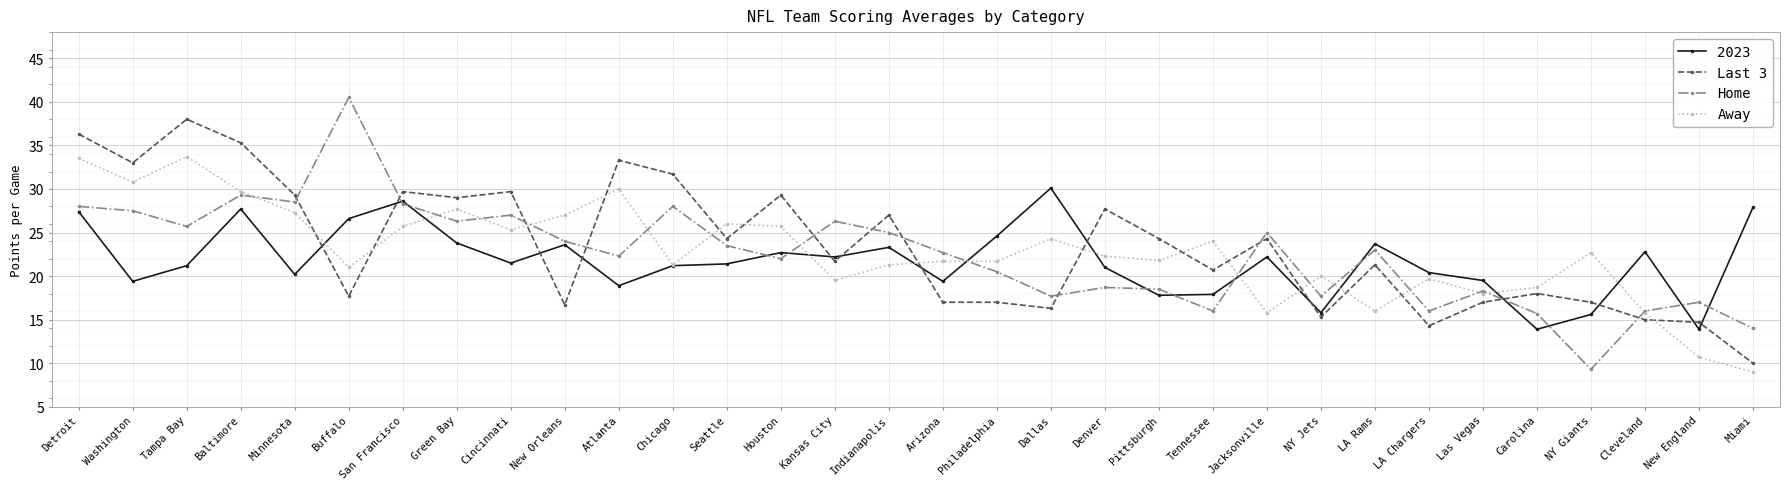

What is the sum of all Last 3 values?

751.9